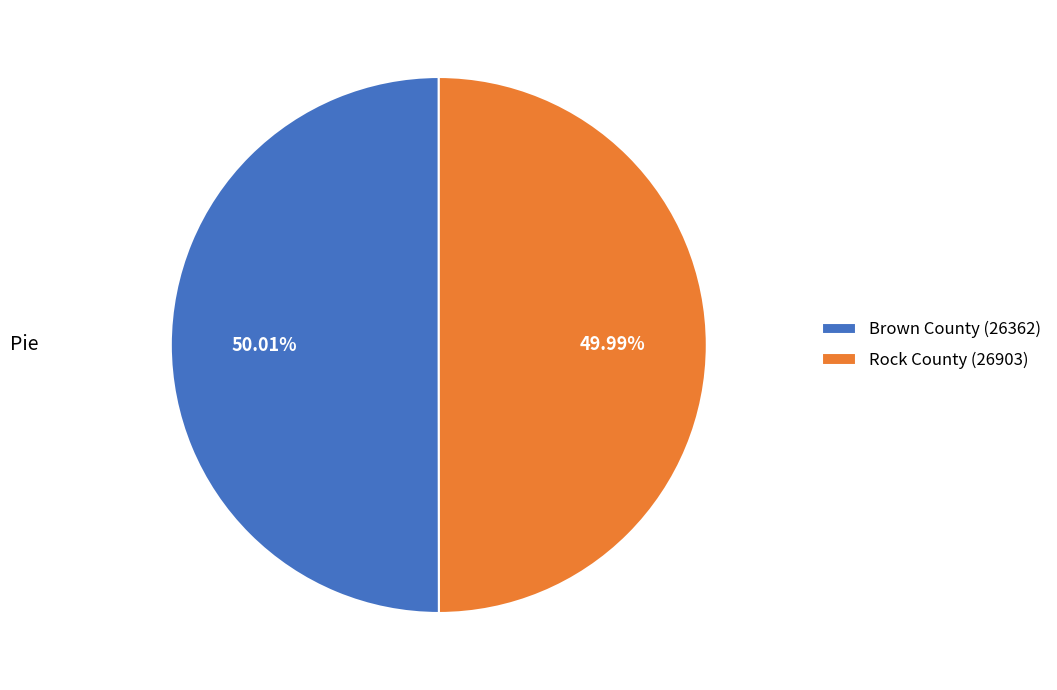

What is the ratio of the value at Brown County (26362) to the value at Rock County (26903)?

1.0